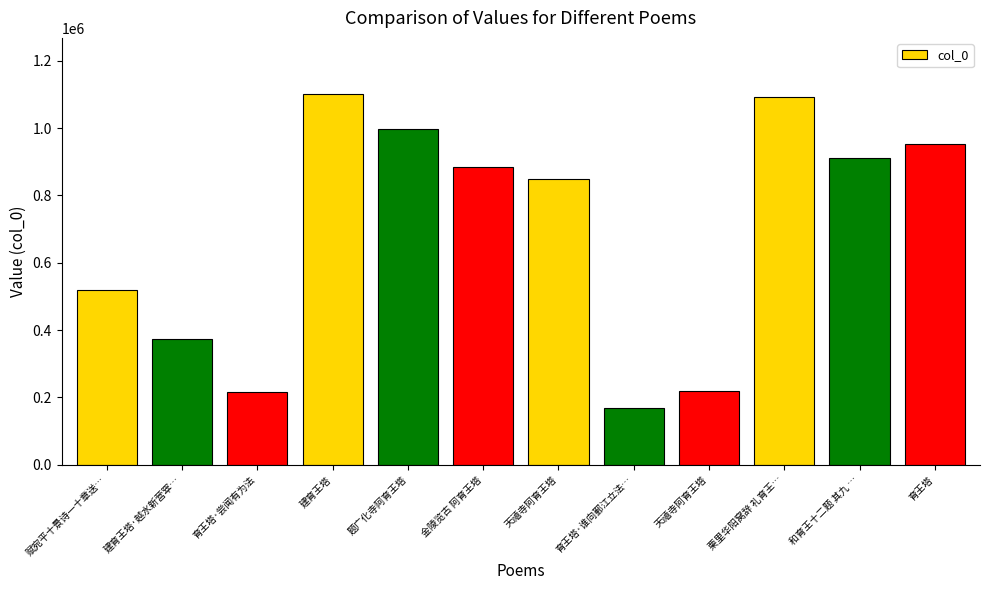

Count the number of categories in the chart.

12